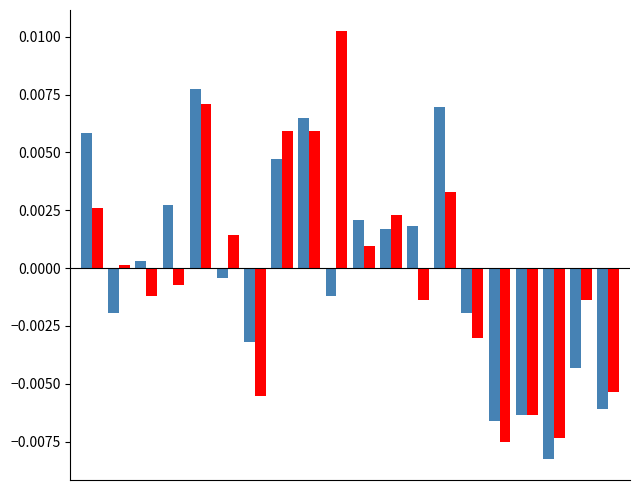

How many series are shown in this chart?

2